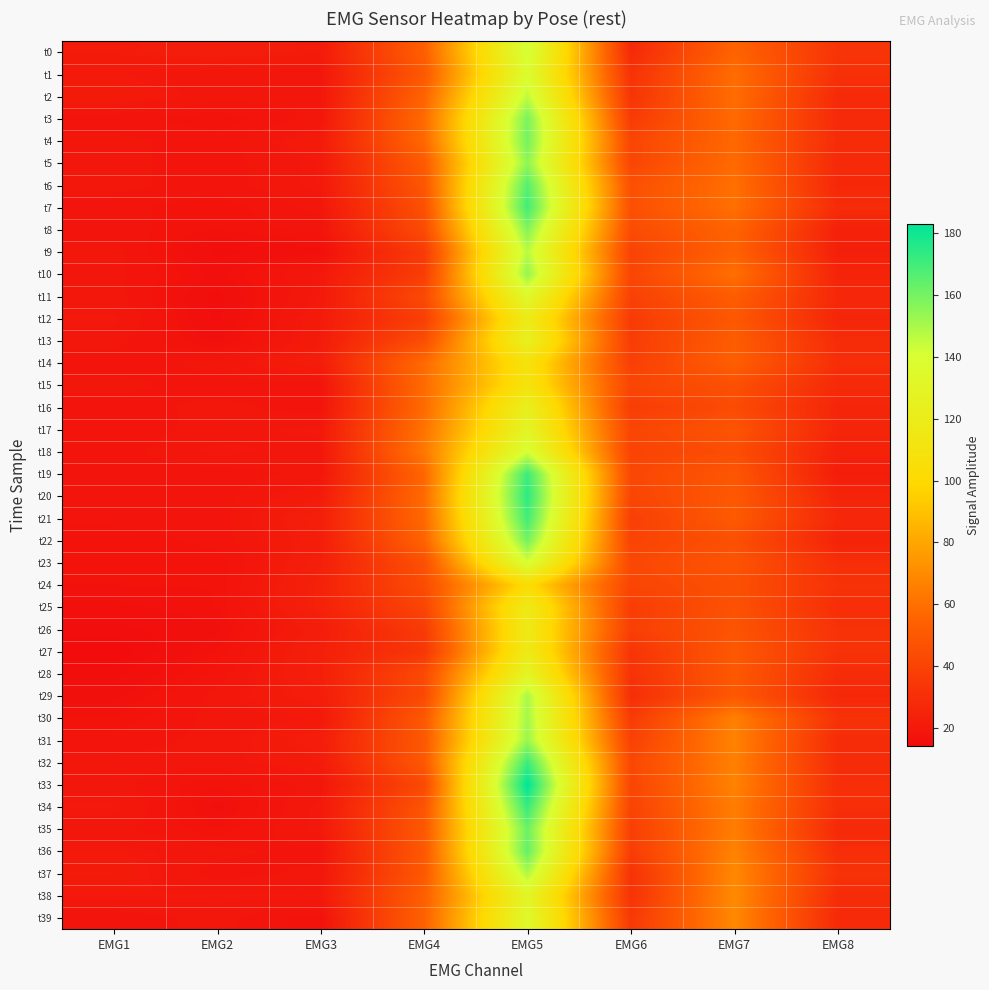

Rank the series at EMG3 from lowest to highest value.

t9, t39, t8, t15, t16, t36, t1, t2, t3, t7, t18, t19, t33, t37, t5, t6, t10, t11, t17, t30, t34, t35, t38, t0, t4, t12, t13, t20, t32, t14, t22, t26, t29, t31, t21, t23, t27, t28, t24, t25